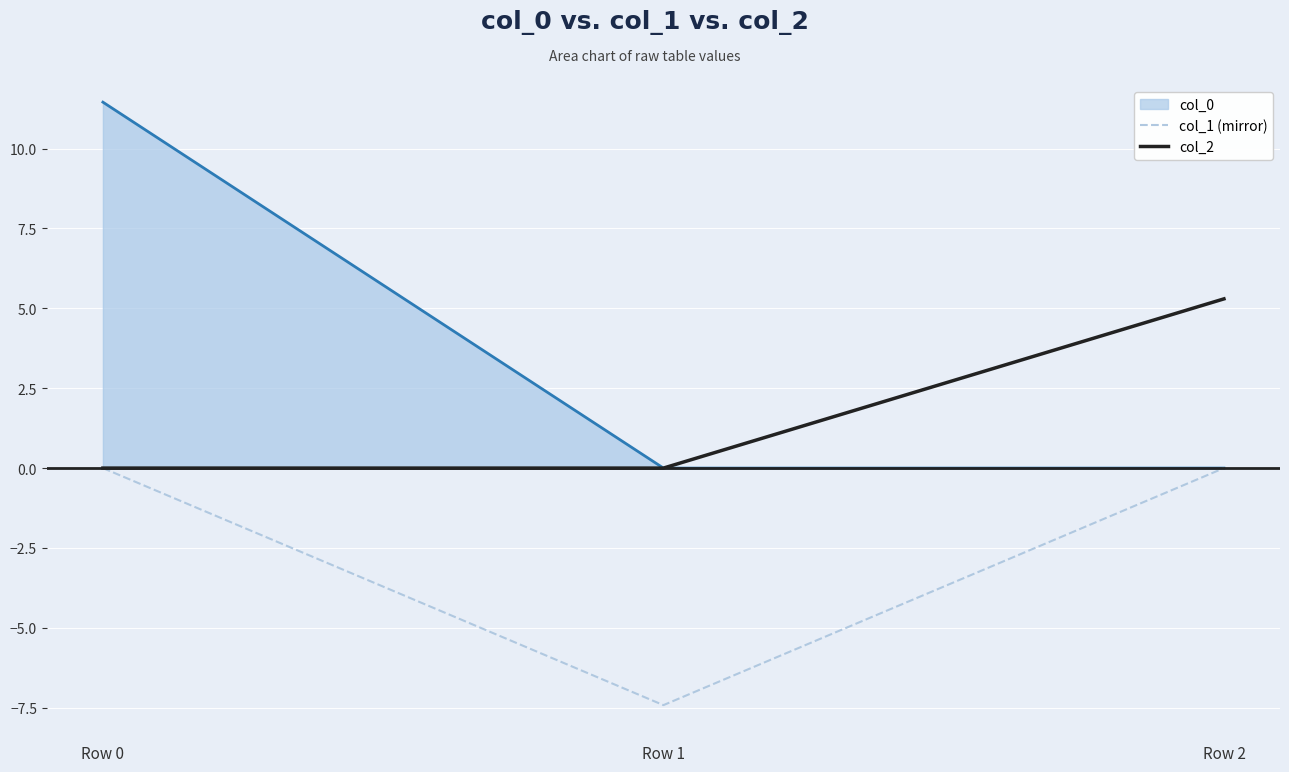

Which series has the largest range (max minus min)?

col_0